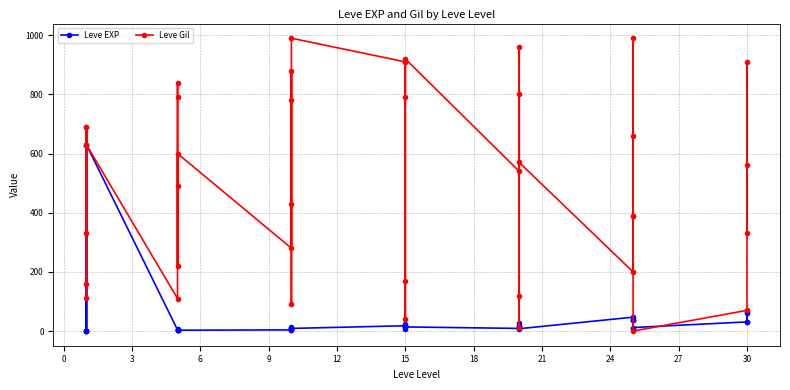

True or false: Leve EXP and Leve Gil cross at least once.

True